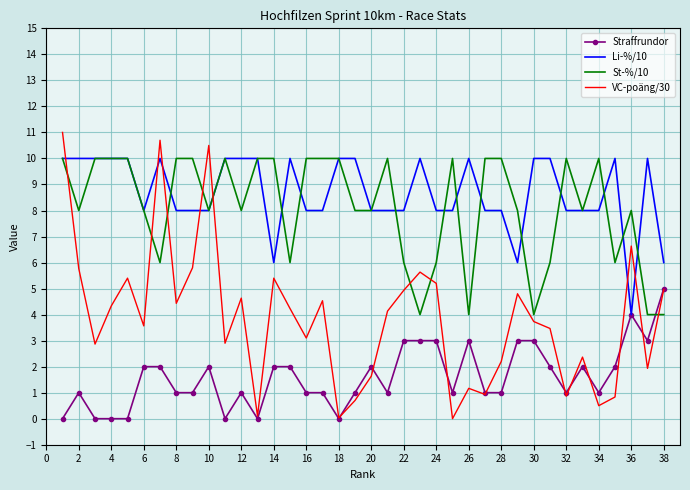

Which series ends up on top after the final intersection of Straffrundor and St-%/10?

Straffrundor